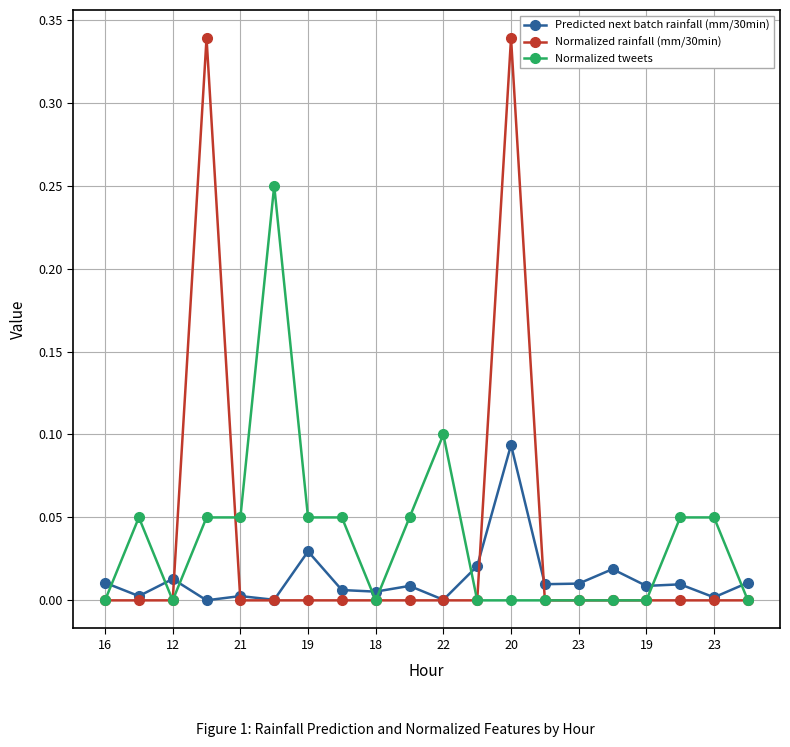

Rank the series by their maximum value, from highest to lowest.

Normalized rainfall (mm/30min), Normalized tweets, Predicted next batch rainfall (mm/30min)